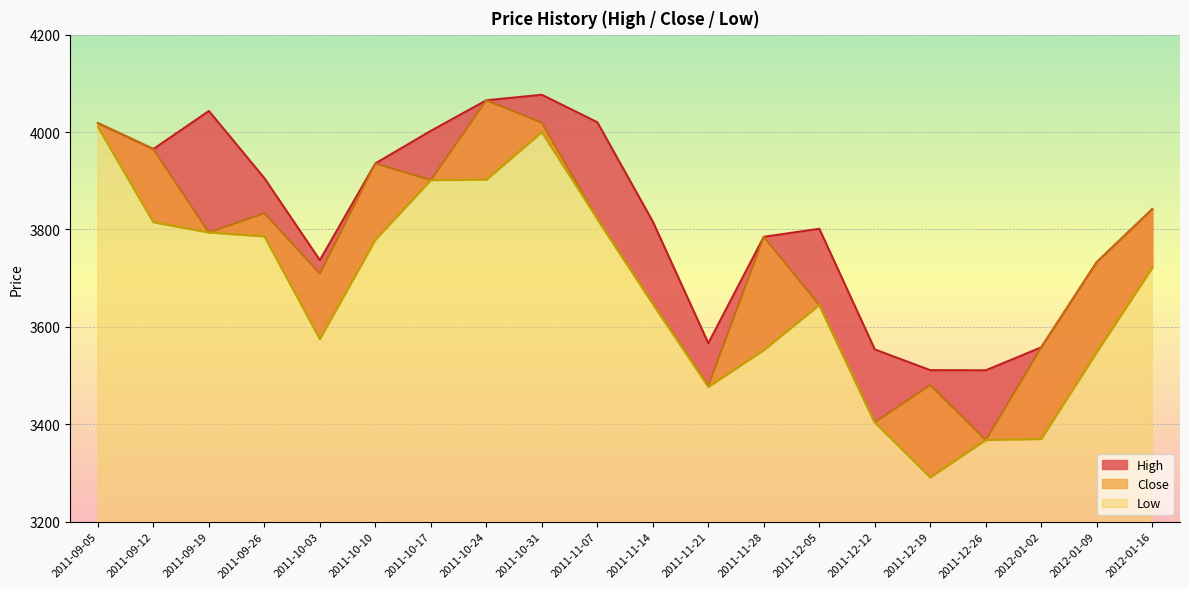

What is the value of the Close point at the 5th from the left?

3709.5